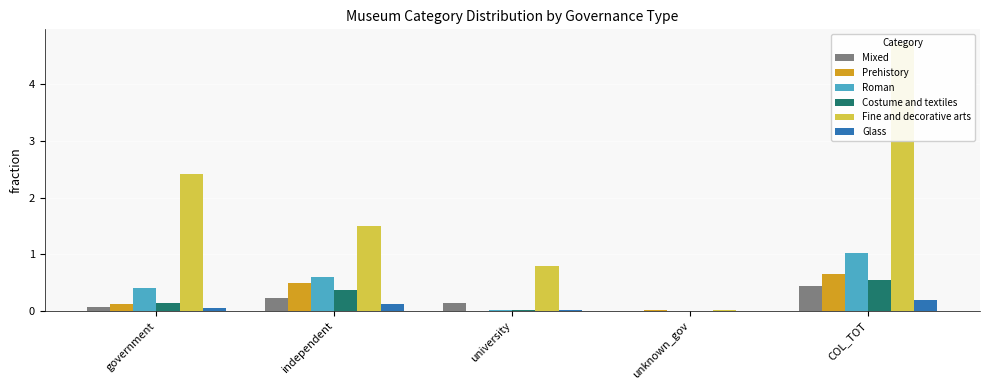

What is the sum of the Mixed values at government and unknown_gov?

0.1